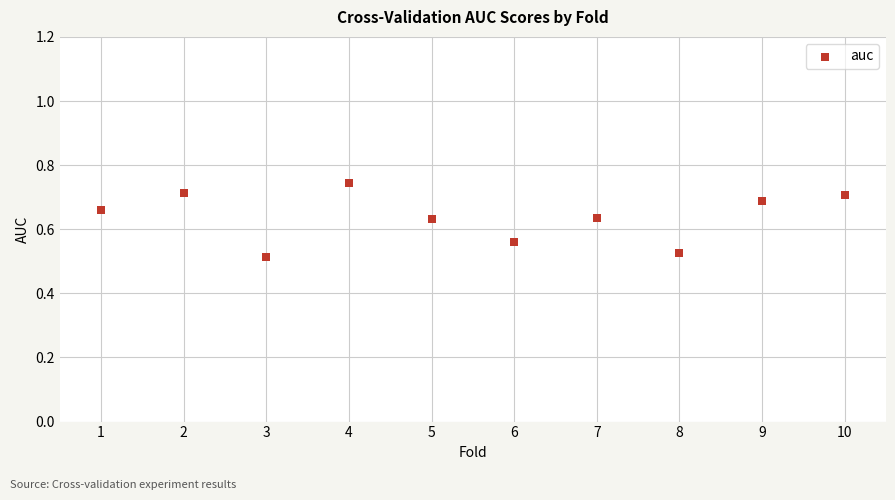

What is the range of X values (max minus min)?

9.0